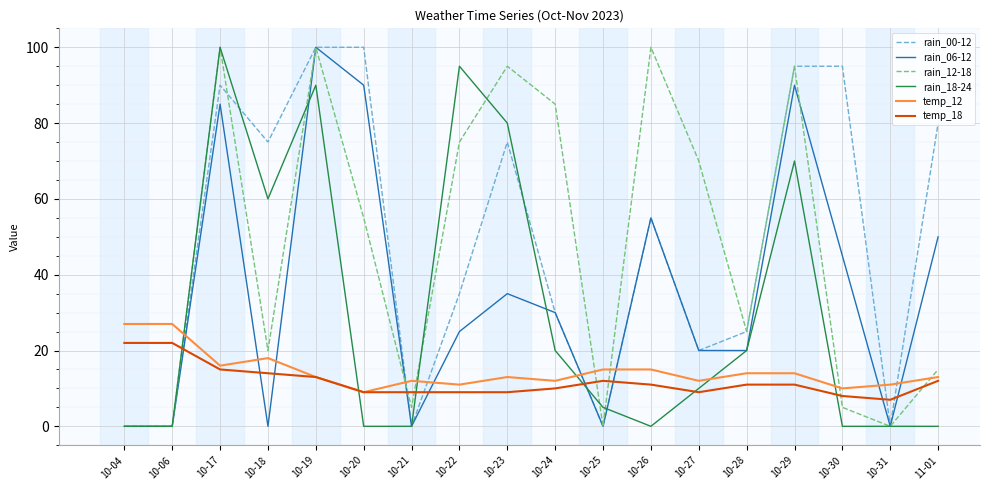

Where is rain_00-12 nearest to the value 50?

10-26